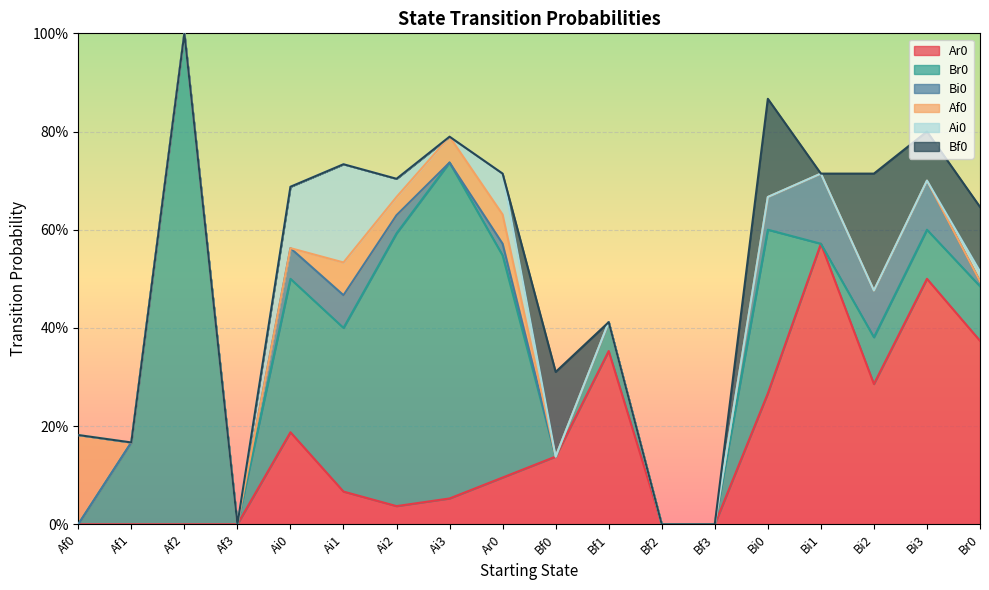

True or false: Br0 and Bf0 intersect in this chart.

True